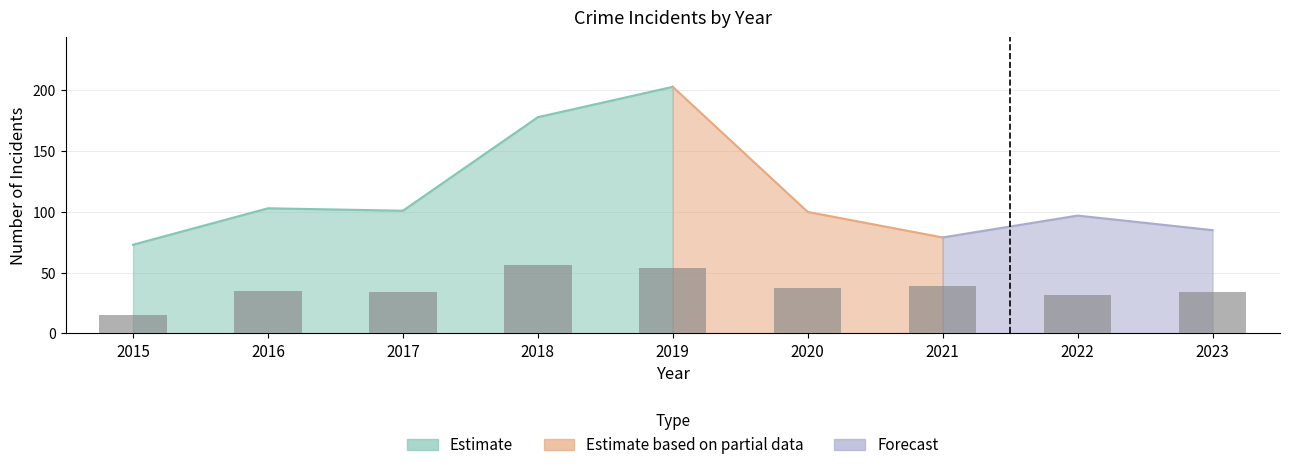

What is the sum of all values?

336